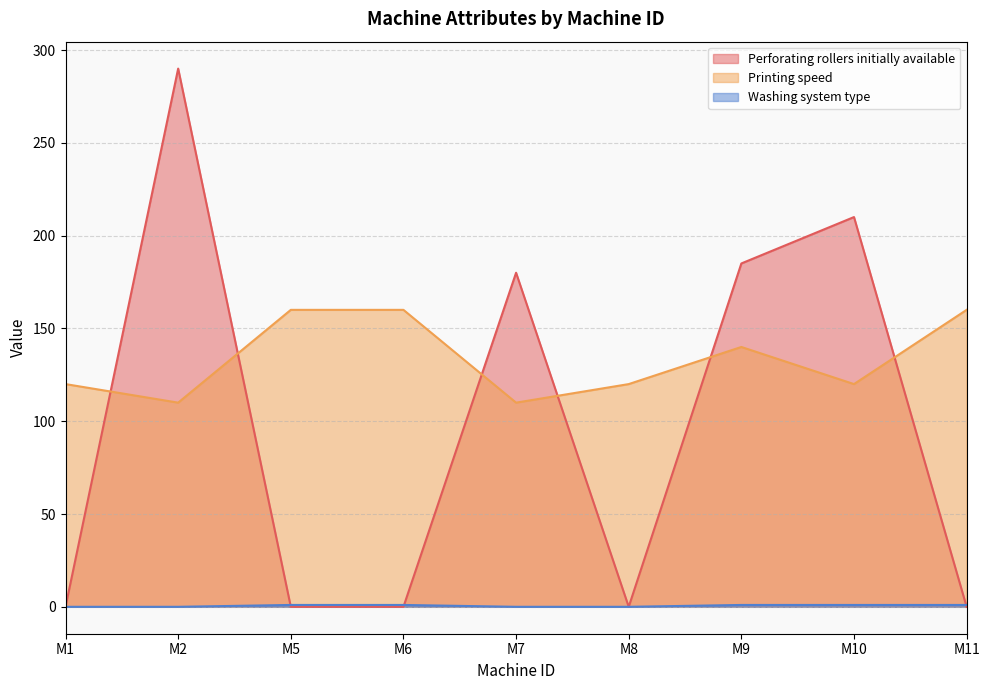

True or false: Perforating rollers initially available and Printing speed cross at least once.

True